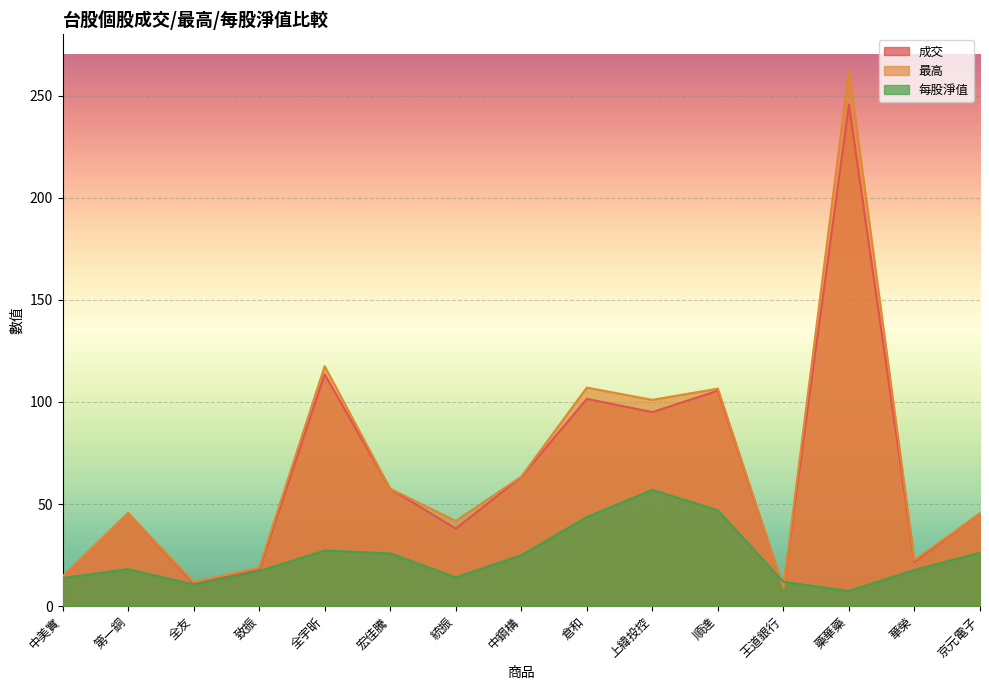

In 最高, how many points are lower than both neighbors (excluding endpoints)?

5